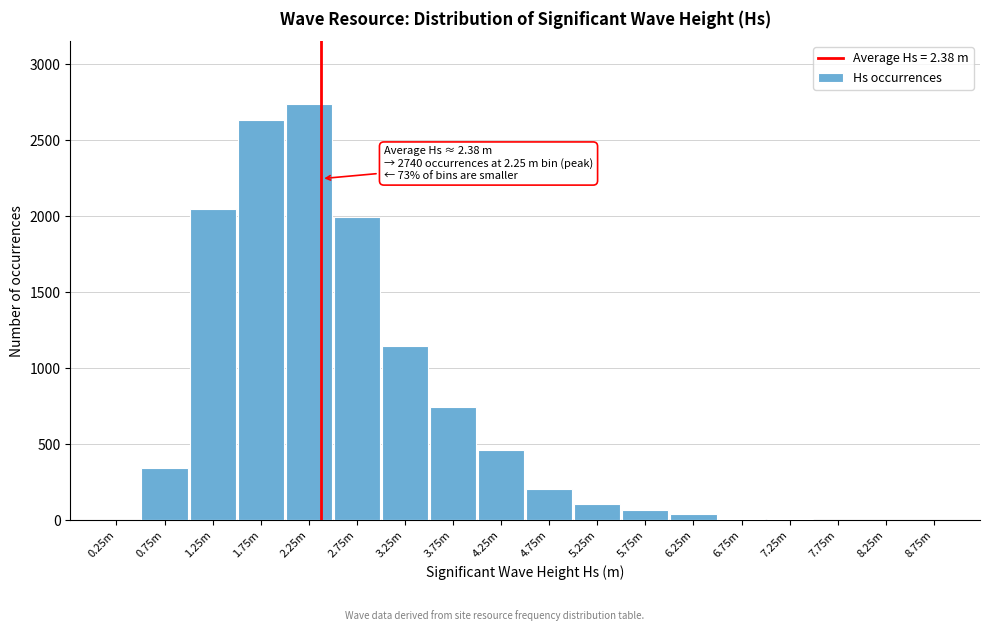

What is the change in value from 3.75m to 5.75m?

-673